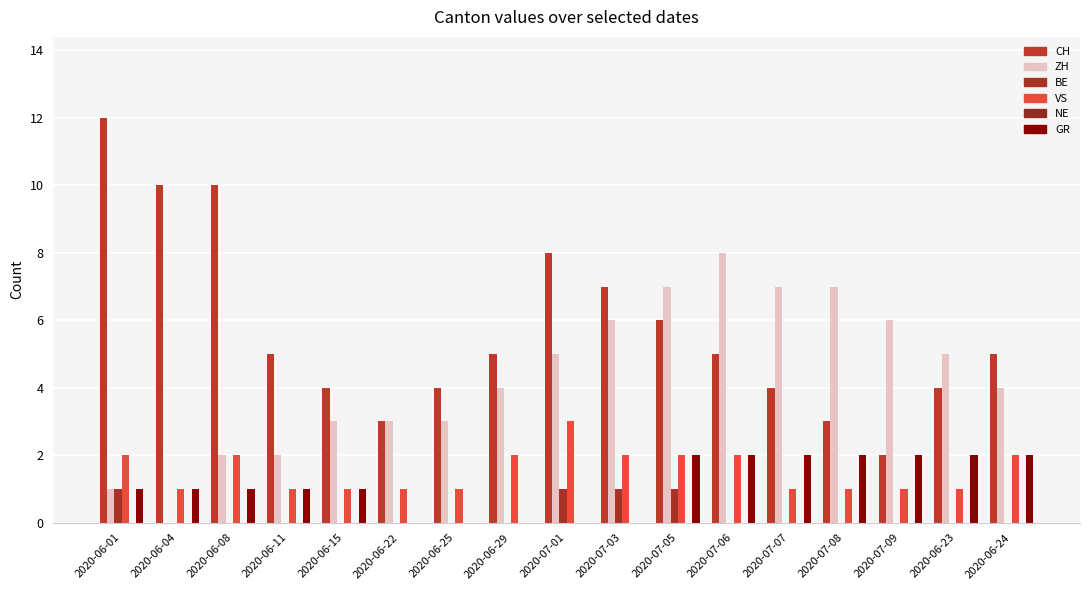

Which has a higher value, 2020-06-24 or 2020-07-01?

2020-07-01